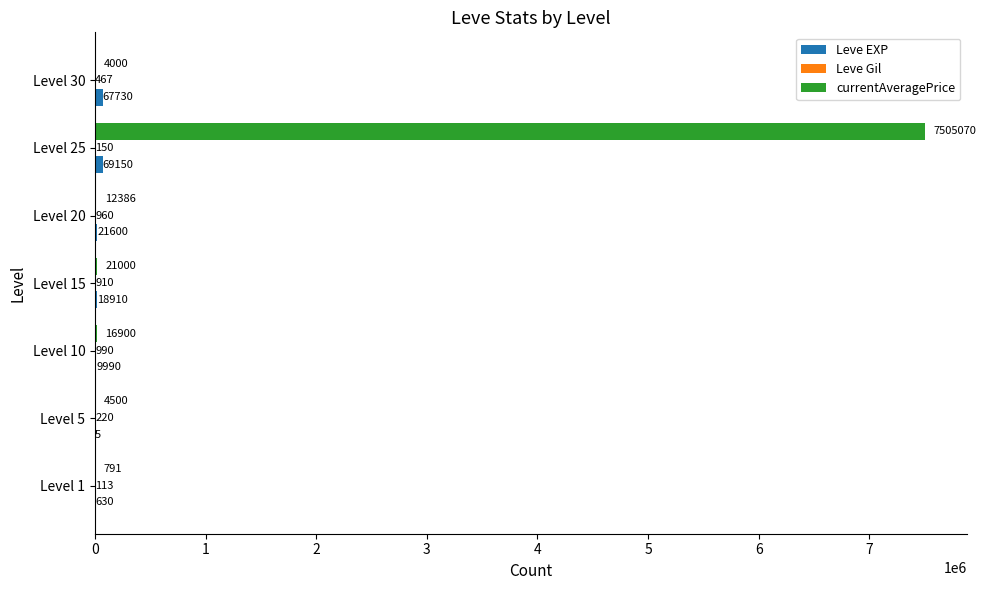

Which series changed the most between Level 5 and Level 25?

currentAveragePrice